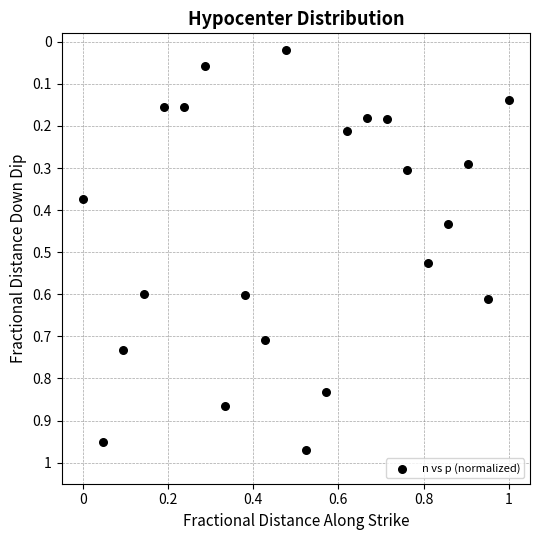

Count the number of points in this scatter plot.

22